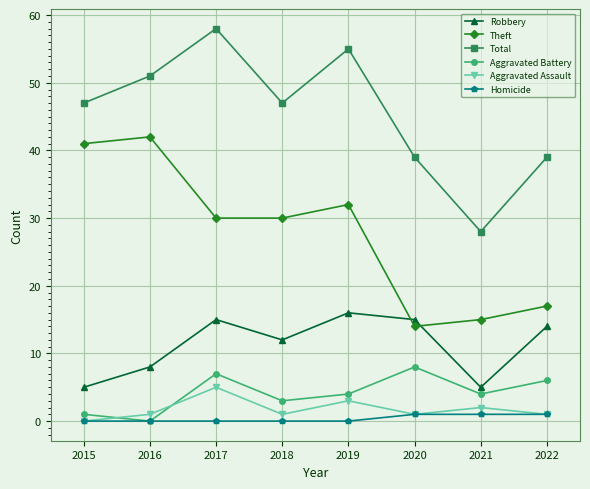

Reading left to right, extract all data points from this chart.

Robbery: 5	8	15	12	16	15	5	14
Theft: 41	42	30	30	32	14	15	17
Total: 47	51	58	47	55	39	28	39
Aggravated Battery: 1	0	7	3	4	8	4	6
Aggravated Assault: 0	1	5	1	3	1	2	1
Homicide: 0	0	0	0	0	1	1	1